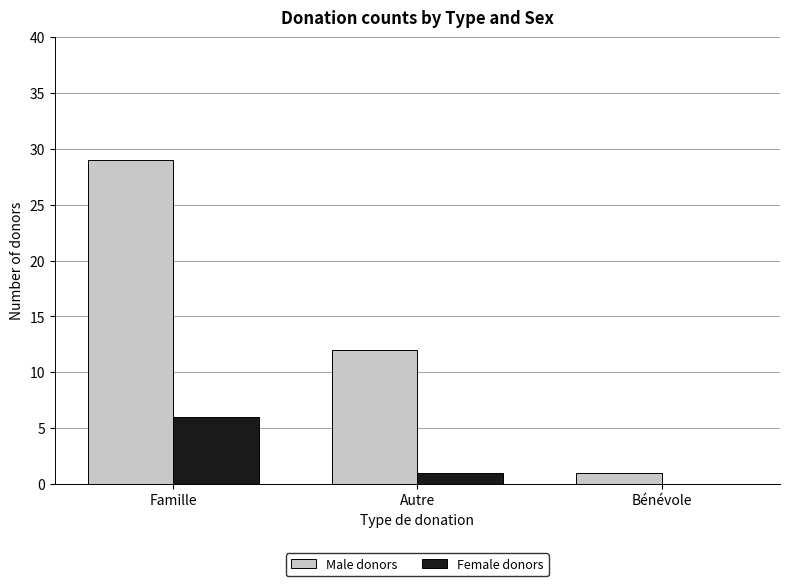

Which series changed the most between Famille and Autre?

Male donors